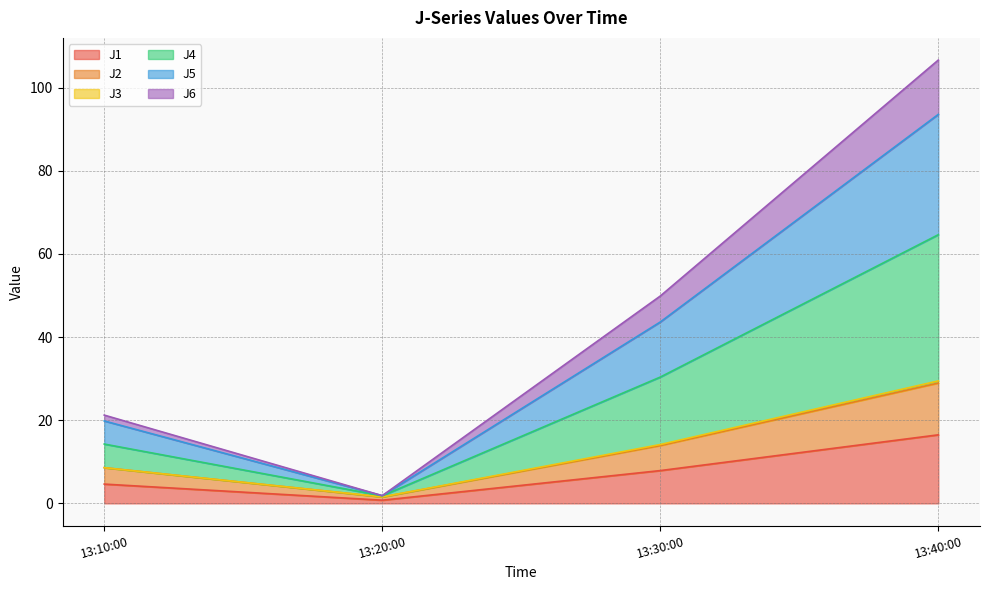

At which label does J1 reach its minimum?

13:20:00